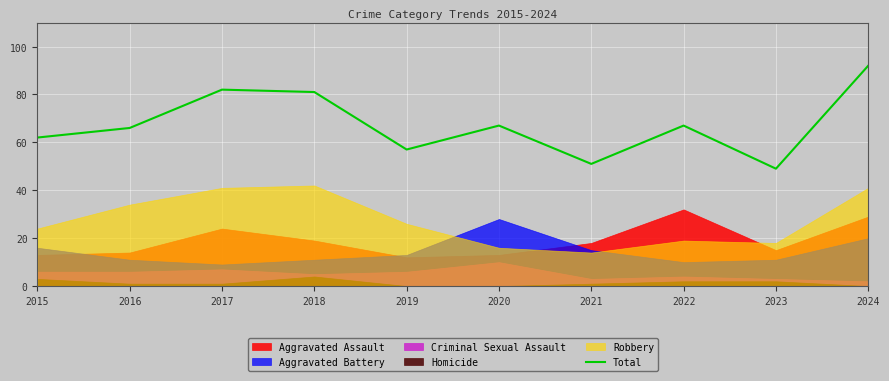

At which category does the chart reach its peak across all series?

2024